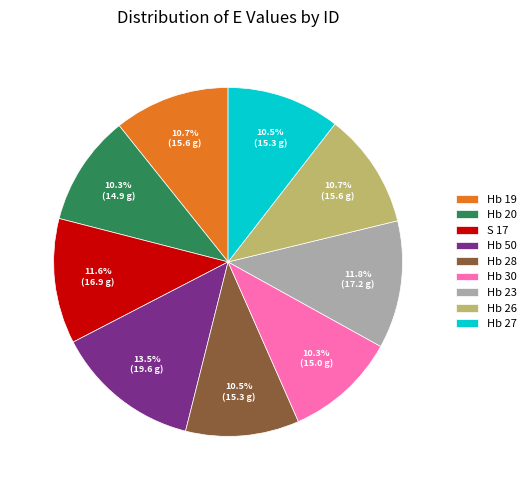

Is it true that Hb 26 is 6% of the pie?

False